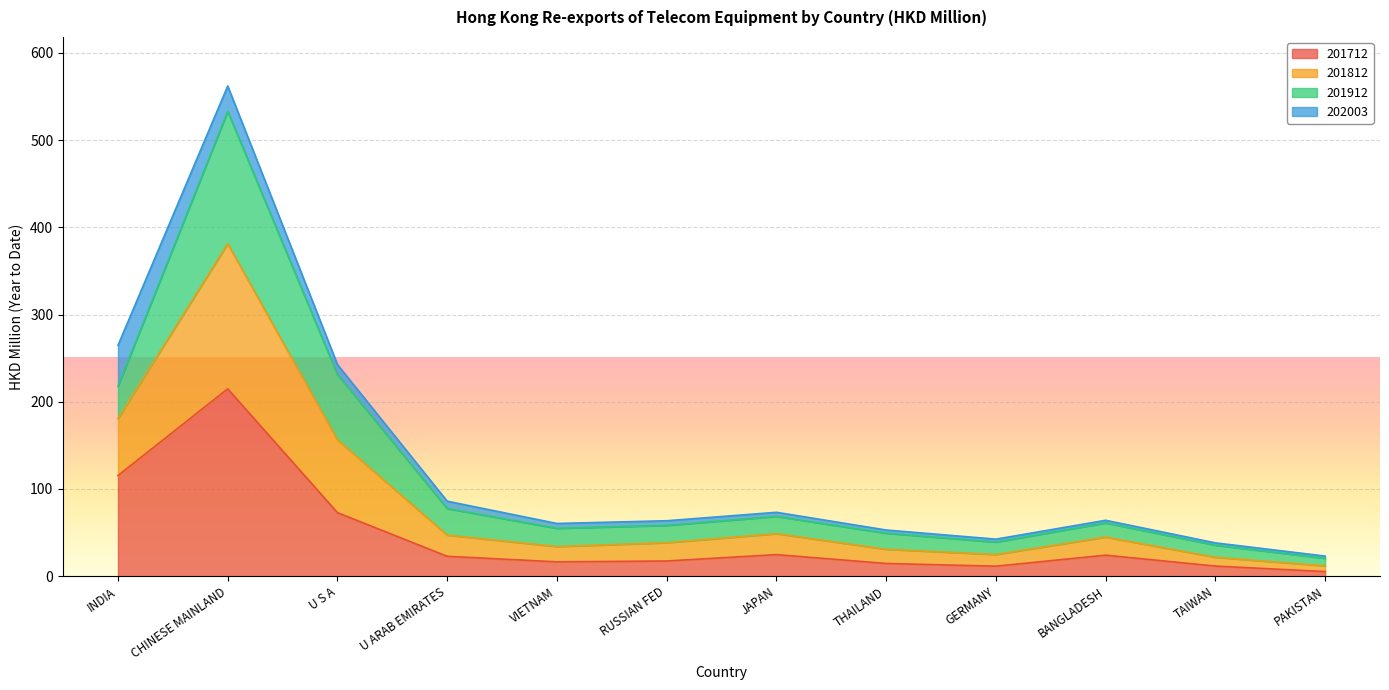

True or false: 201712 has a value of 14.6 at THAILAND.

True